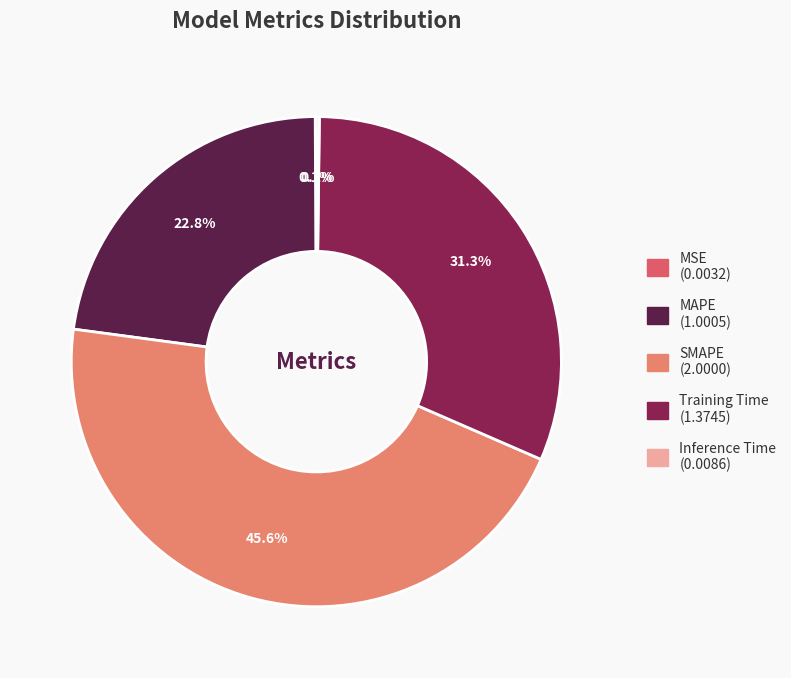

Do Training Time and MAPE together represent more than half of the pie?

Yes